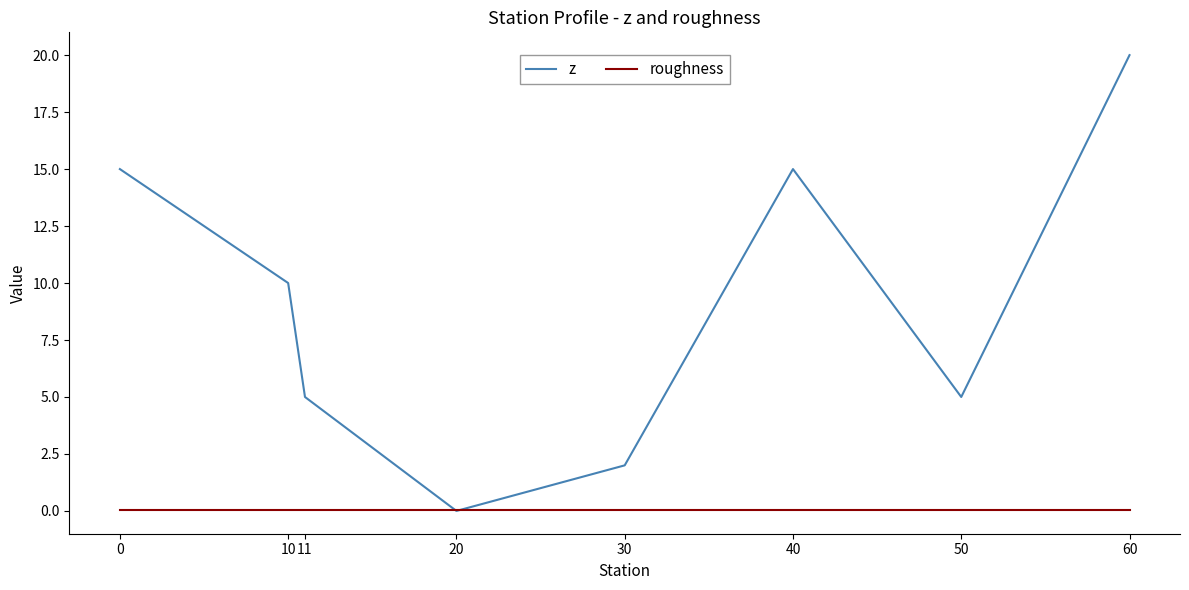

Which series has the largest range (max minus min)?

z